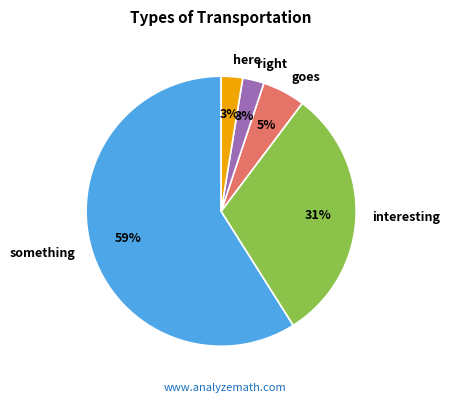

To the nearest percent, what is the average slice percentage?

20%